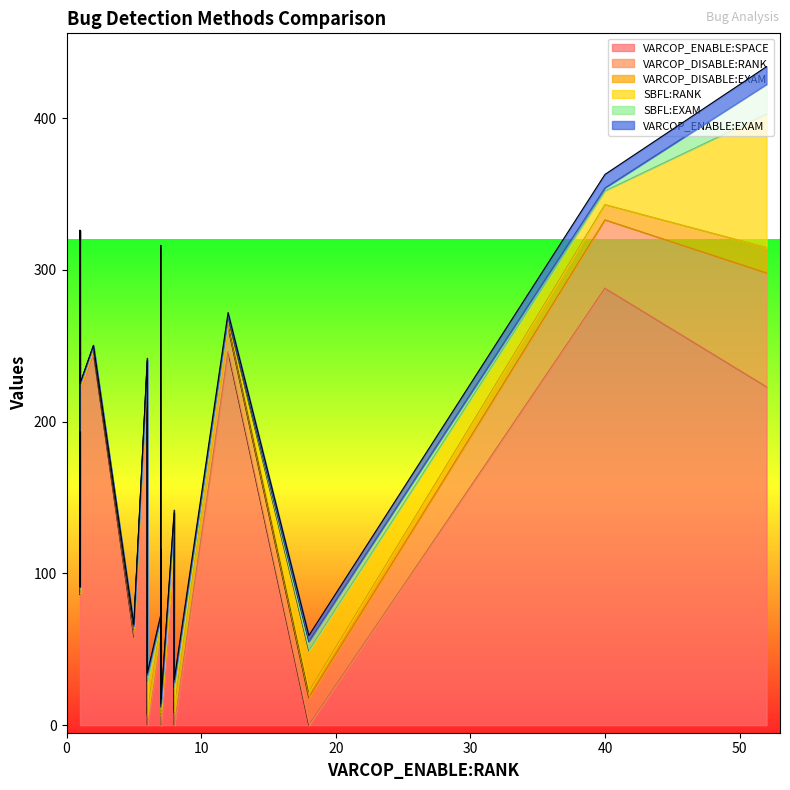

Reading left to right, what are all the values shown in this chart?

VARCOP_ENABLE:SPACE: 0.0	188.0	0.0	229.0	96.0	0.0	245.0	288.0	223.0	86.0	244.0	59.0	227.0	0.0	0.0	246.0	246.0	220.0	58.0	113.0
VARCOP_DISABLE:RANK: 7.0	2.0	18.0	7.0	6.0	7.0	3.0	45.0	75.0	1.0	4.0	7.0	8.0	8.0	6.0	16.0	2.0	2.0	5.0	8.0
VARCOP_DISABLE:EXAM: 1.6	0.4	4.0	1.6	1.3	1.6	0.7	10.0	16.7	0.2	0.9	1.6	1.8	1.8	1.3	3.6	0.4	0.4	1.1	1.8
SBFL:RANK: 6.0	2.0	27.0	63.0	9.0	3.0	1.0	9.0	88.0	3.0	63.0	3.0	3.0	15.0	21.0	3.0	2.0	2.0	1.0	14.0
SBFL:EXAM: 1.3	0.4	6.0	14.1	2.0	0.7	0.2	2.0	19.6	0.7	14.1	0.7	0.7	3.3	4.7	0.7	0.4	0.4	0.2	3.1
VARCOP_ENABLE:EXAM: 1.6	0.2	4.0	1.6	1.6	1.6	0.4	8.9	11.6	0.2	0.2	1.6	1.3	1.8	1.3	2.7	0.2	0.2	1.1	1.8